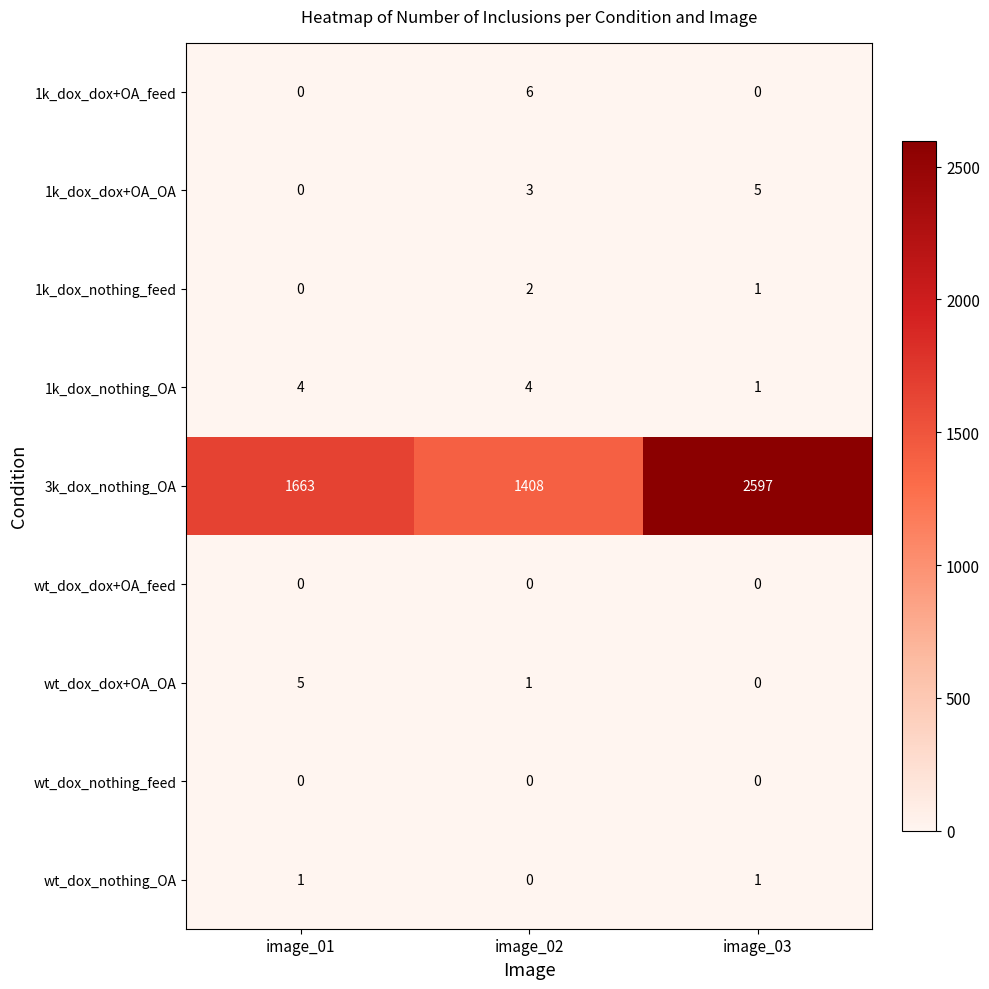

What is the spread (max minus min) of values at image_03?

2597